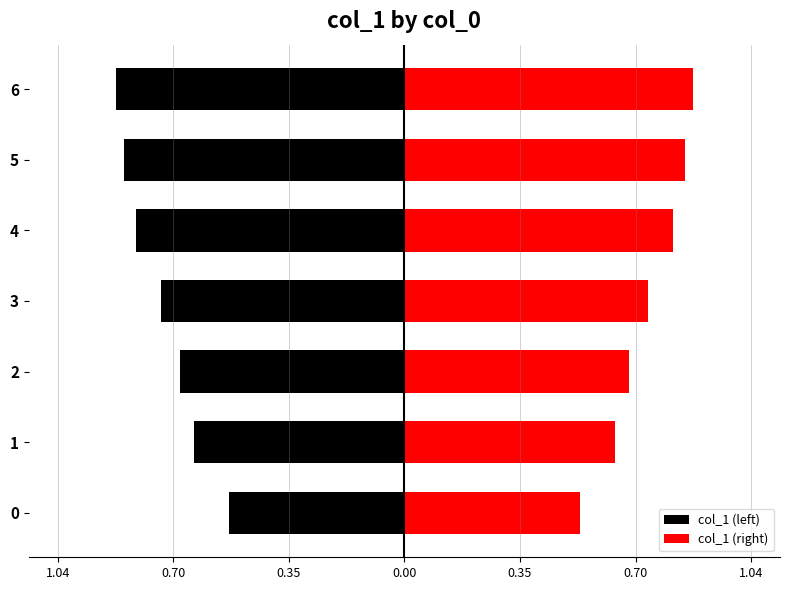

Is it true that col_1 (right) equals 0.8 at 4?

True